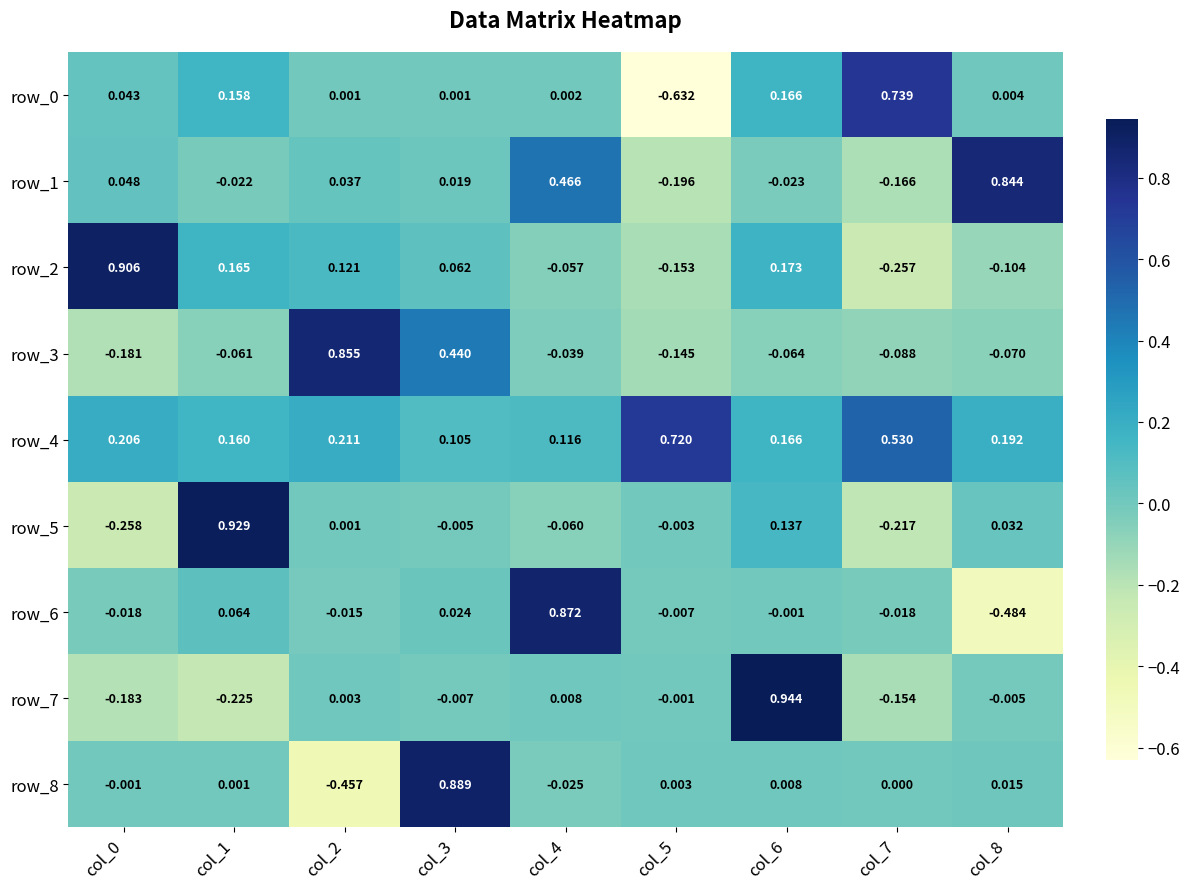

Is the value of row_4 at col_8 greater than the value of row_1 at col_3?

Yes